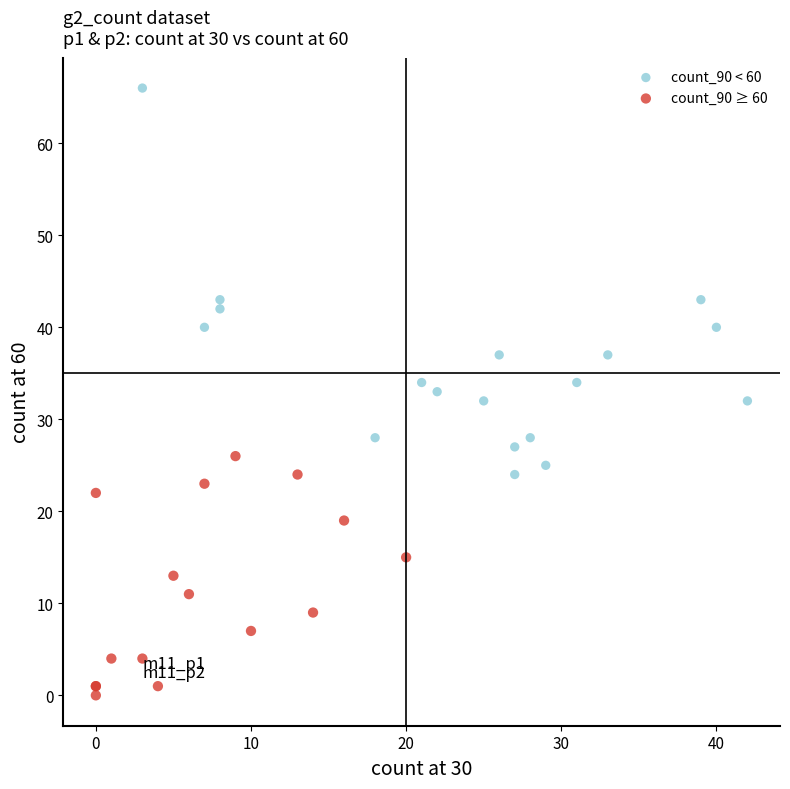

Which series contains the highest Y value?

count_90 < 60